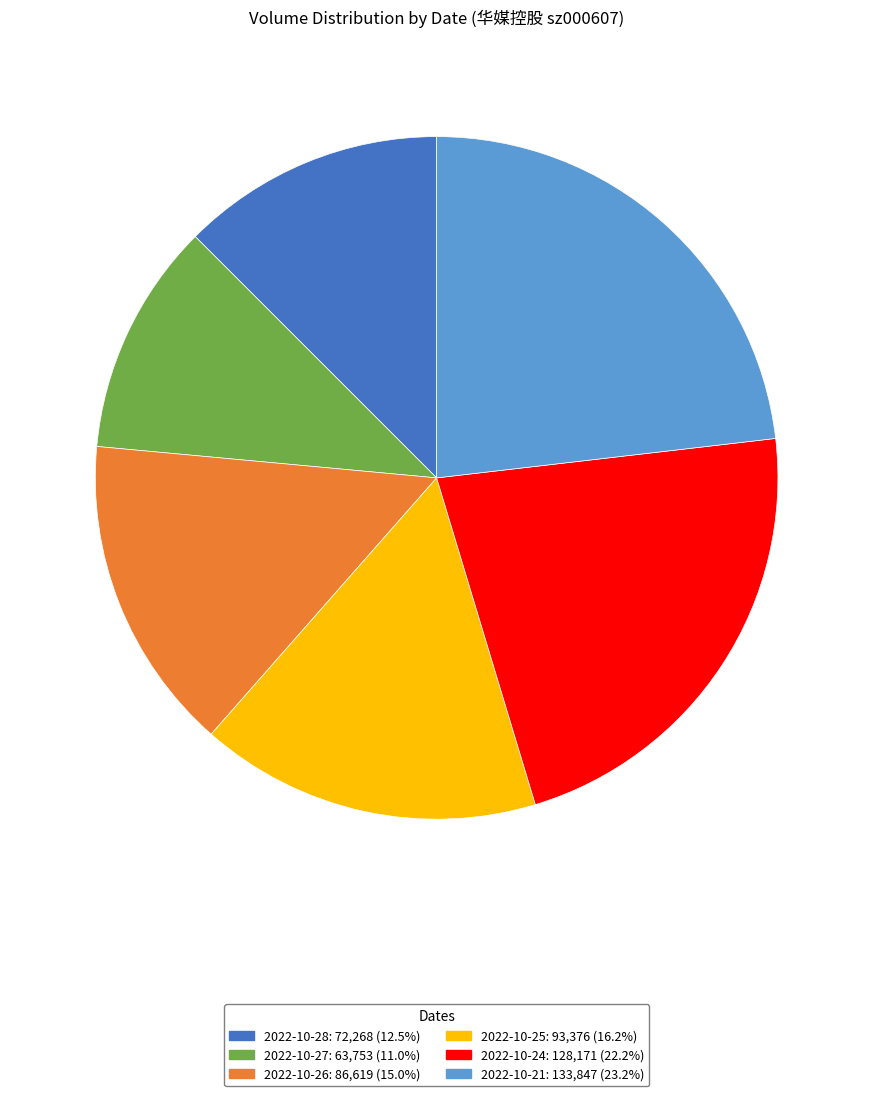

Does any single category account for the majority?

No